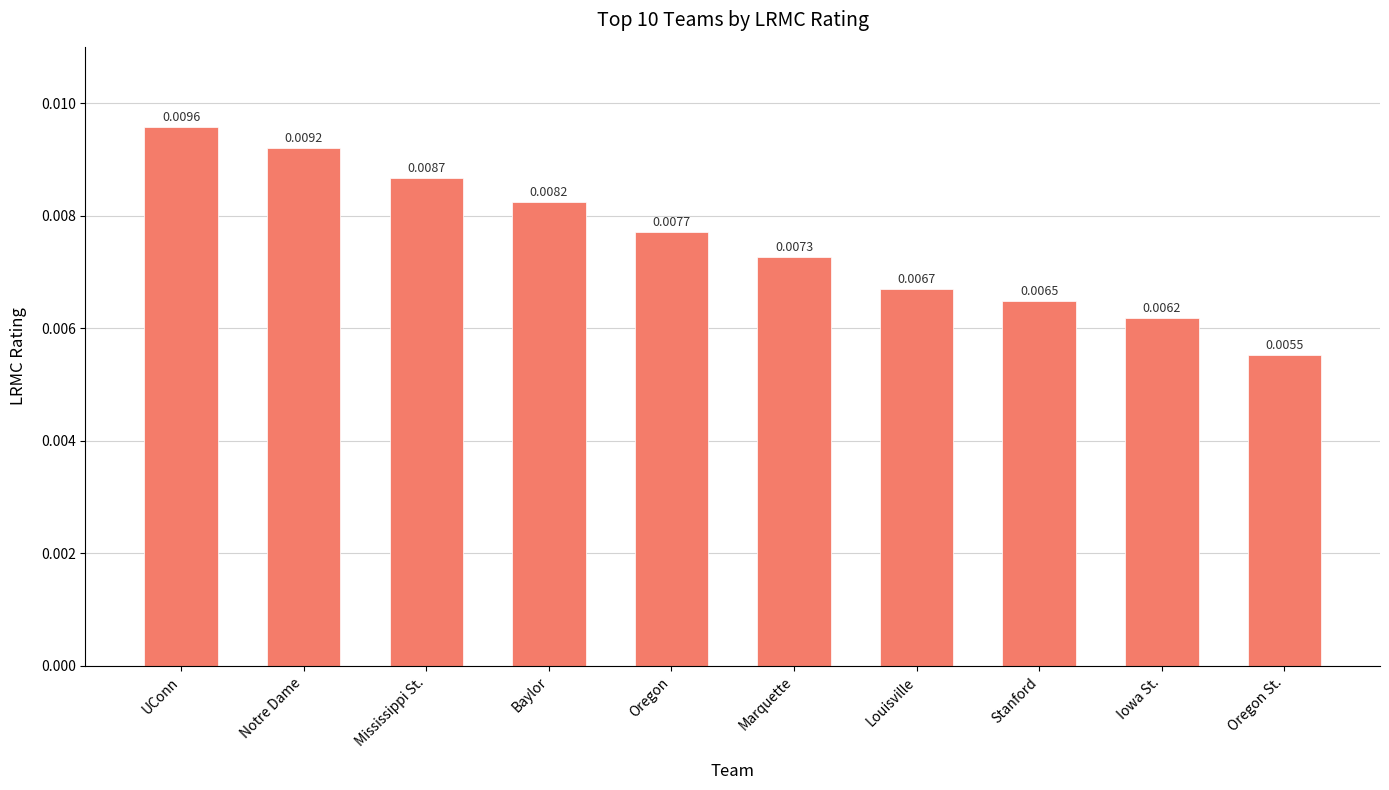

At which category does the chart reach its peak across all series?

UConn